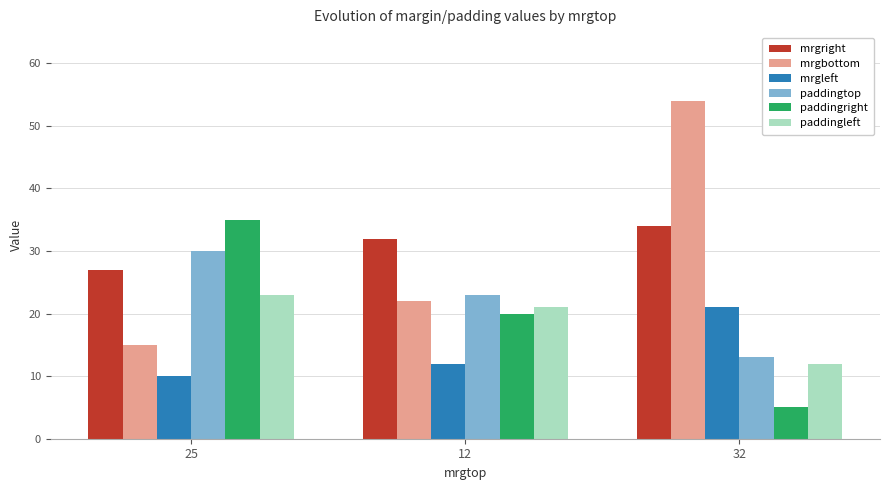

Between 25 and 32, which series saw the biggest shift?

mrgbottom